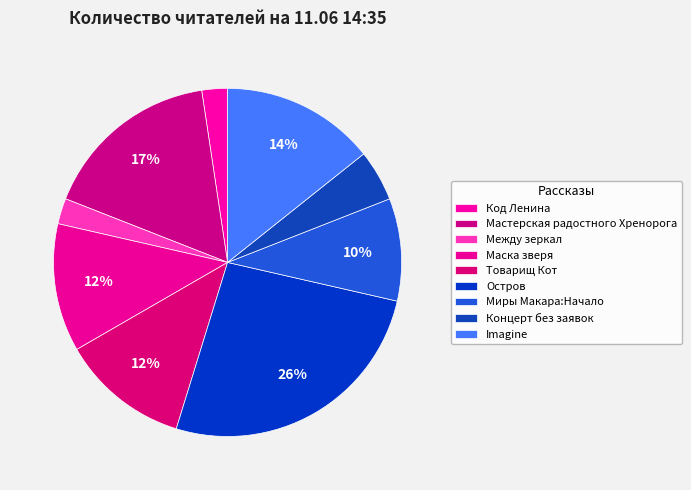

The Между зеркал slice represents 14% of the pie. True or false?

False